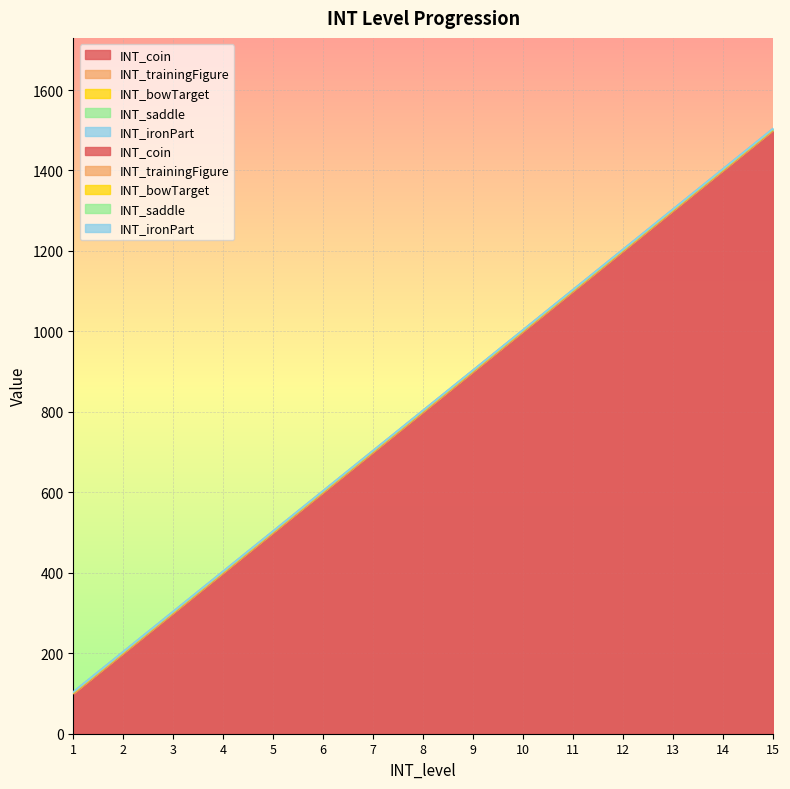

Which category has the highest value across all series?

15